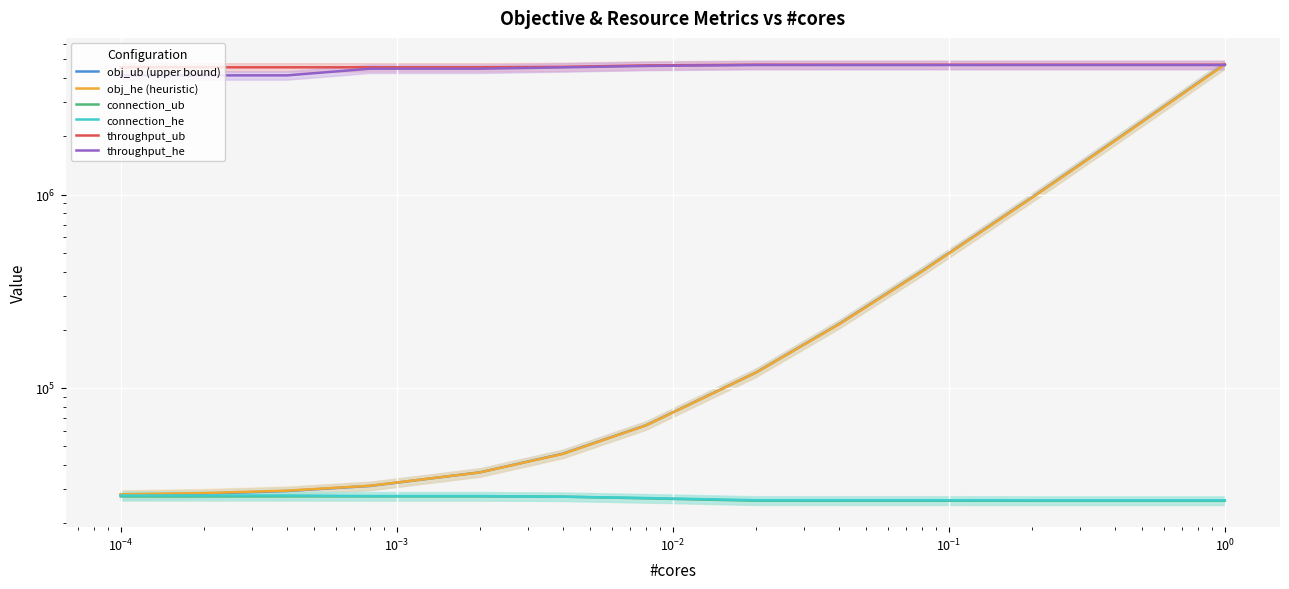

True or false: throughput_he and connection_he intersect in this chart.

False